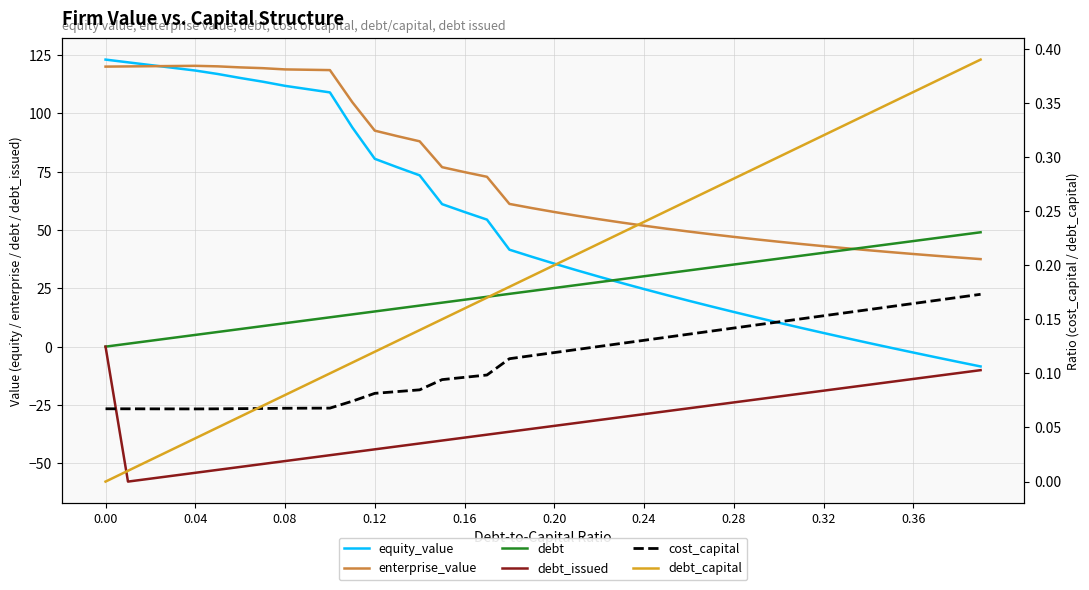

Between 13 and 33, which series saw the biggest shift?

equity_value